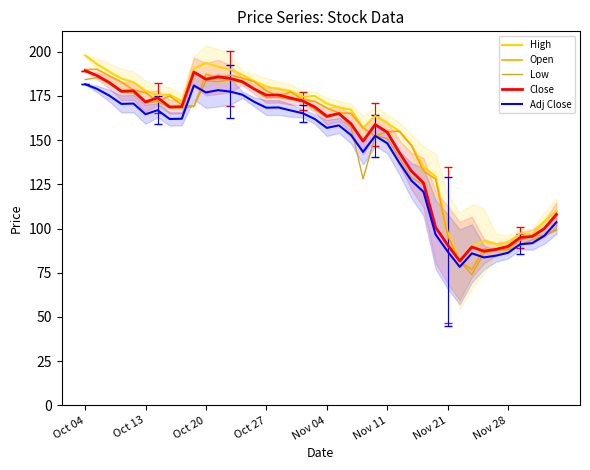

Which series has the largest total across all categories?

High